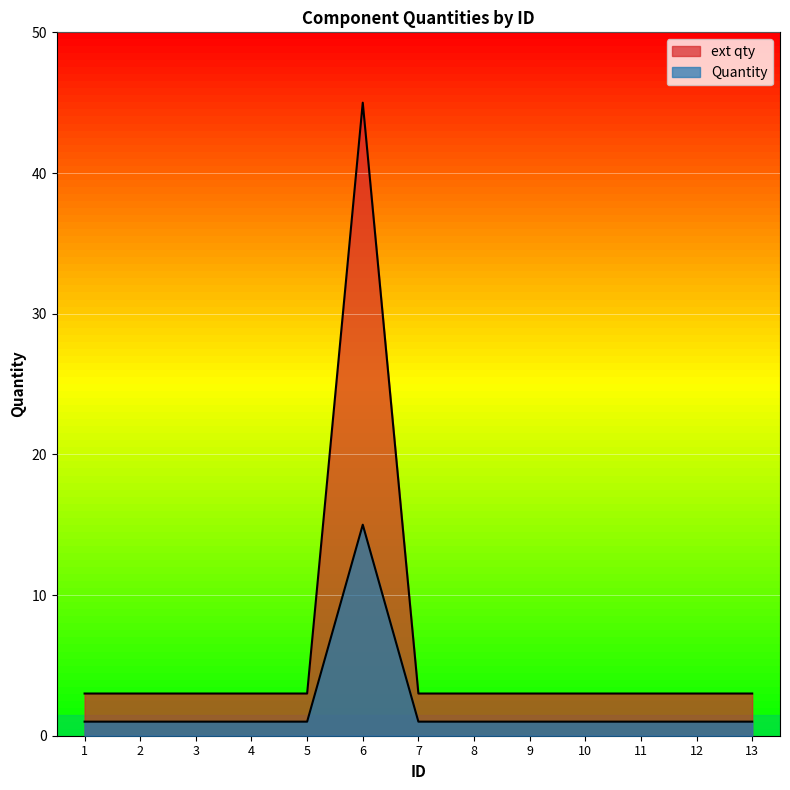

What is the average value of the ext qty series?

6